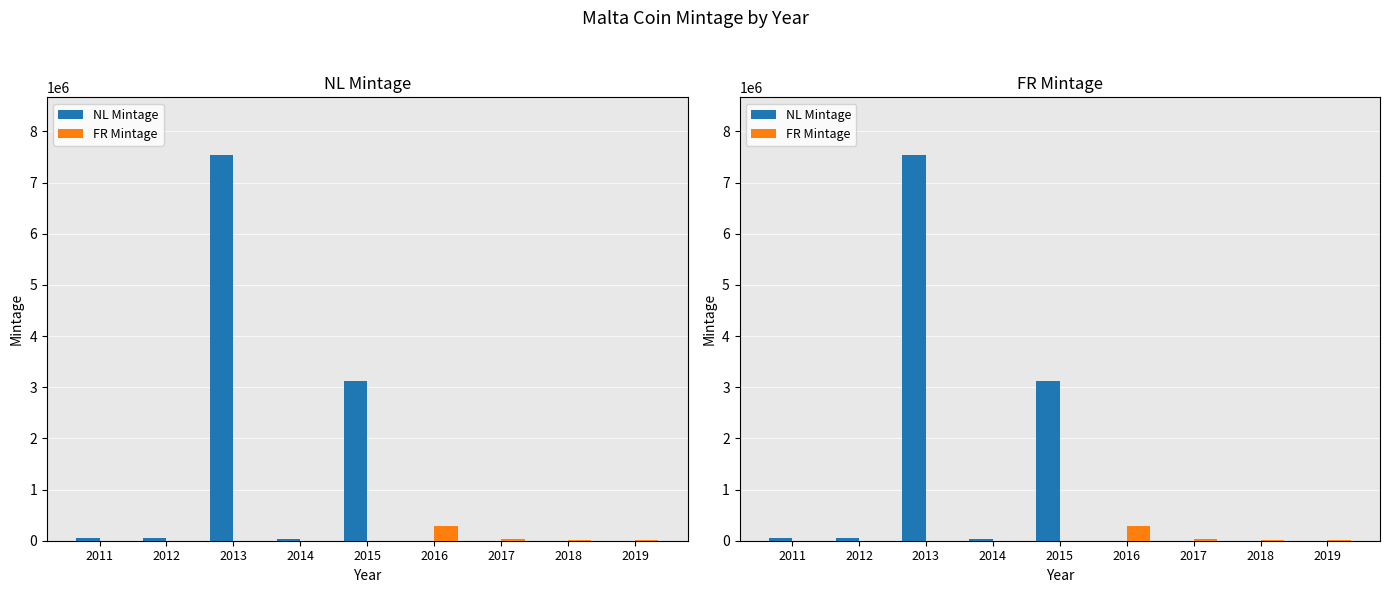

What is the difference between the NL Mintage values at 2019 and 2011?

50000